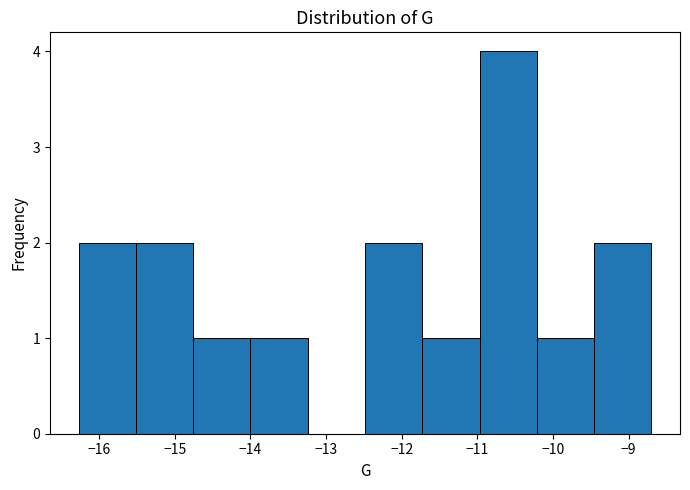

Reading left to right, transcribe this chart: for each bar, give the range it covers on the x-axis and its height. Neither the bar edges nor the heights are printed on the chart, so give them approximately, as read against the axes.

-16.3 to -15.5: 2
-15.5 to -14.8: 2
-14.8 to -14.0: 1
-14.0 to -13.2: 1
-13.2 to -12.5: 0
-12.5 to -11.7: 2
-11.7 to -11.0: 1
-11.0 to -10.2: 4
-10.2 to -9.5: 1
-9.5 to -8.7: 2